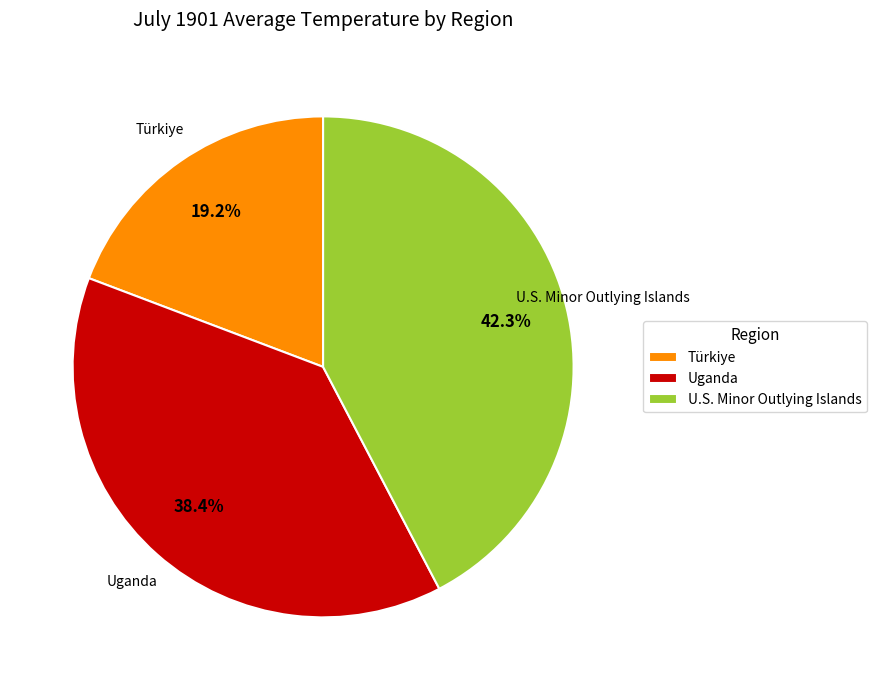

Rank the categories by value from lowest to highest.

Türkiye, Uganda, U.S. Minor Outlying Islands